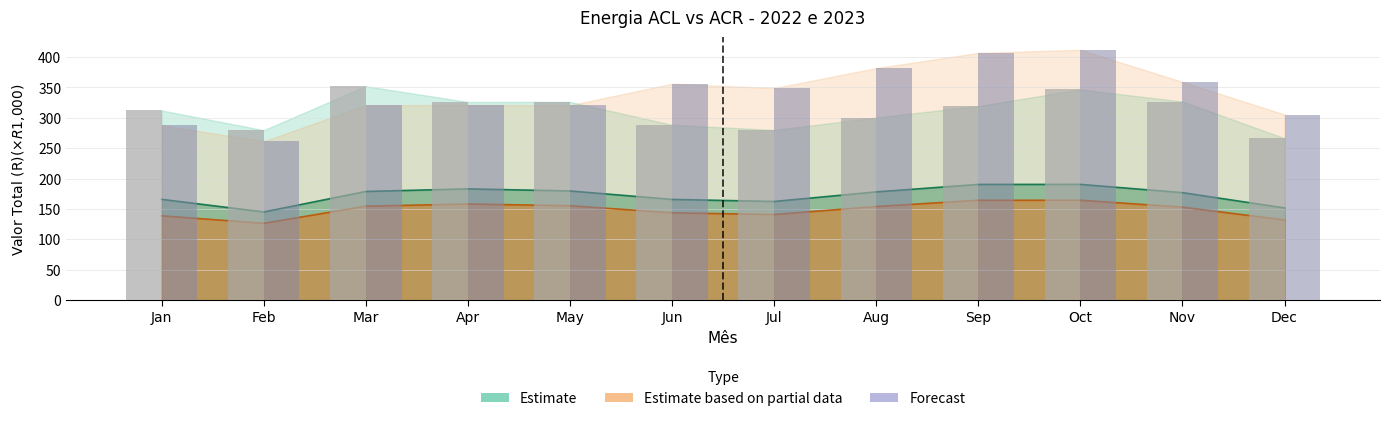

Reading left to right, what are all the values shown in this chart?

ACR 2022 (forecast band): 312.1	279.7	352.0	326.1	326.3	288.5	280.0	300.5	319.5	346.6	326.8	266.4
ACR 2023 (forecast band): 287.6	261.4	320.8	321.2	320.7	356.1	349.0	381.8	406.8	411.9	359.1	305.5